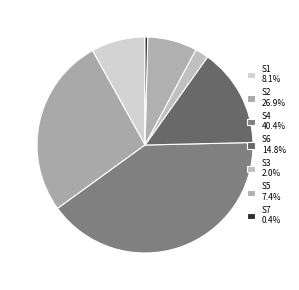

How much of the chart is everything except S6?

85.2%